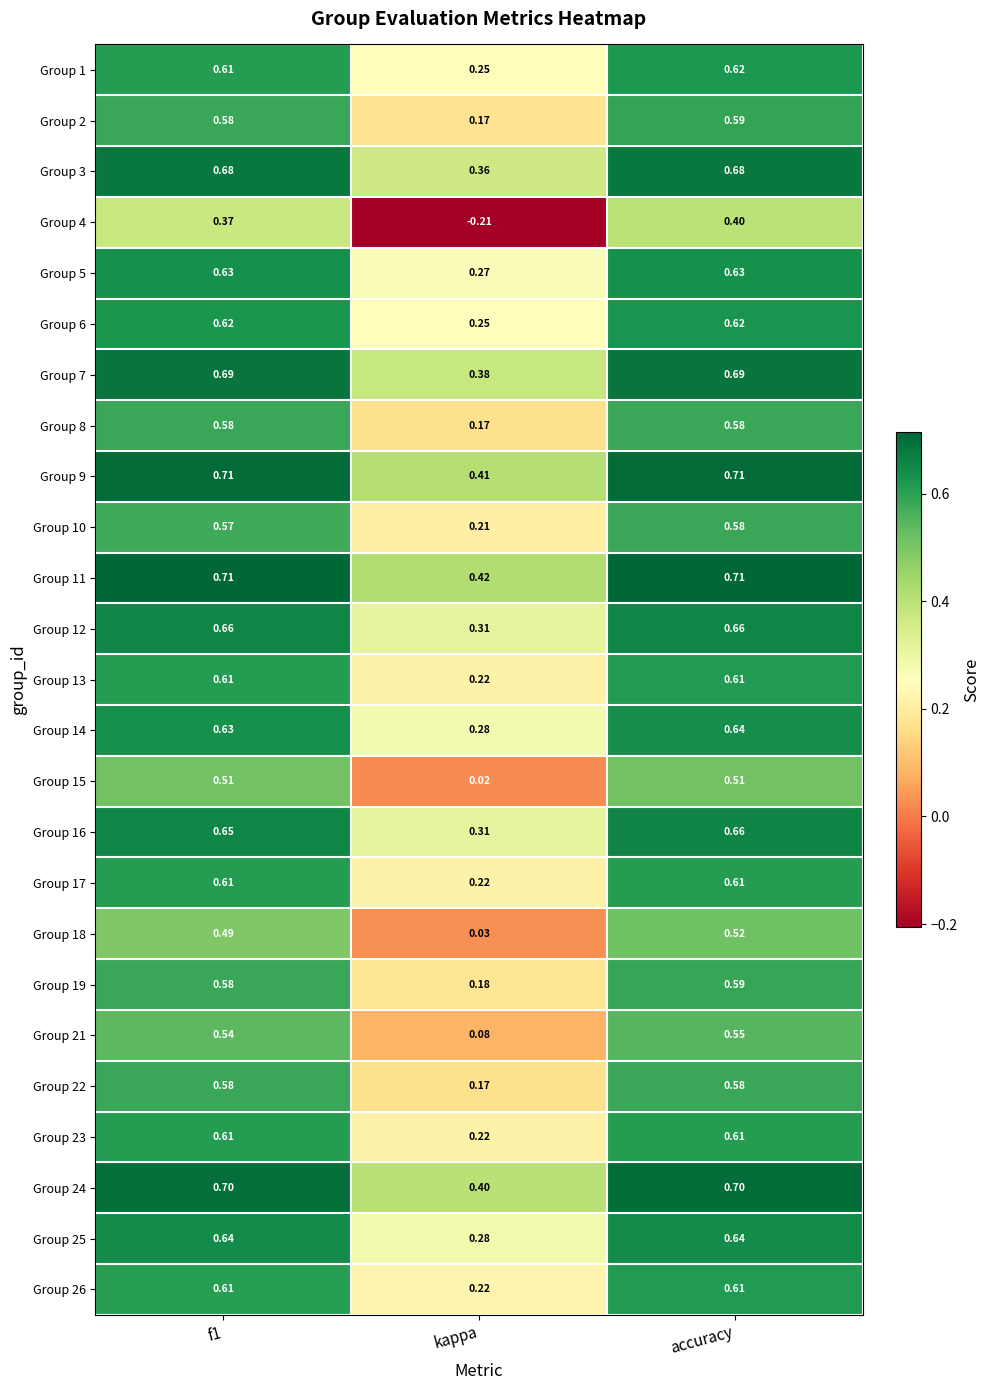

Which label corresponds to the smallest value in the chart?

kappa